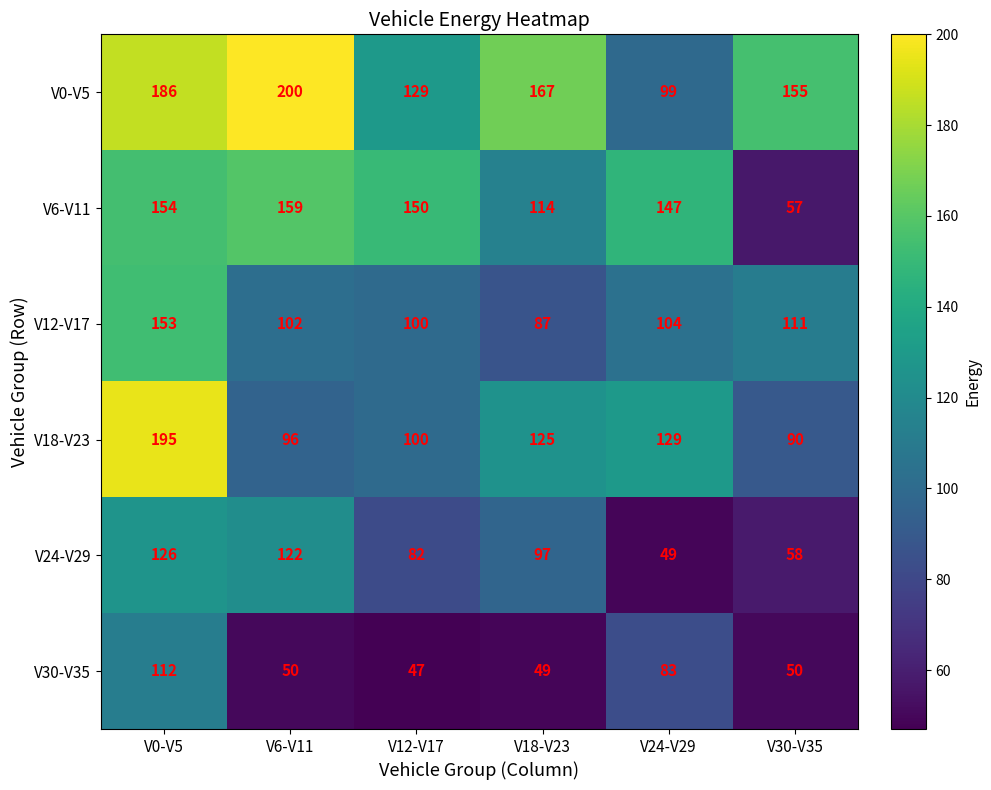

True or false: V24-V29 has a value of 142 at V12-V17.

False